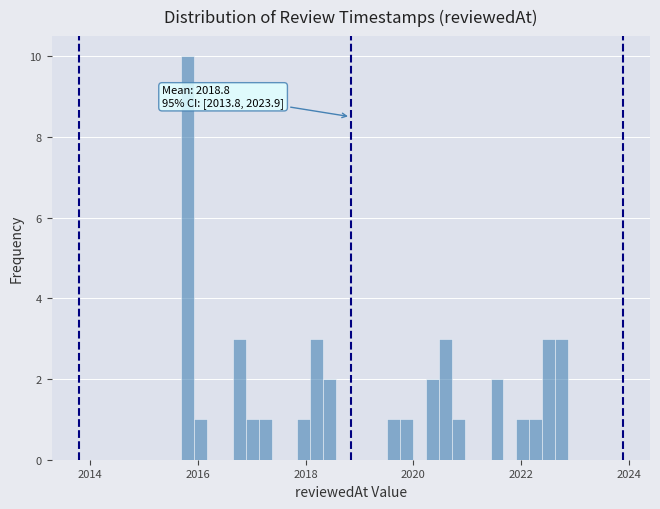

Around what value on the x-axis is the tallest bar? Give the approximate position of its centre, as read against the axis.

2015.8